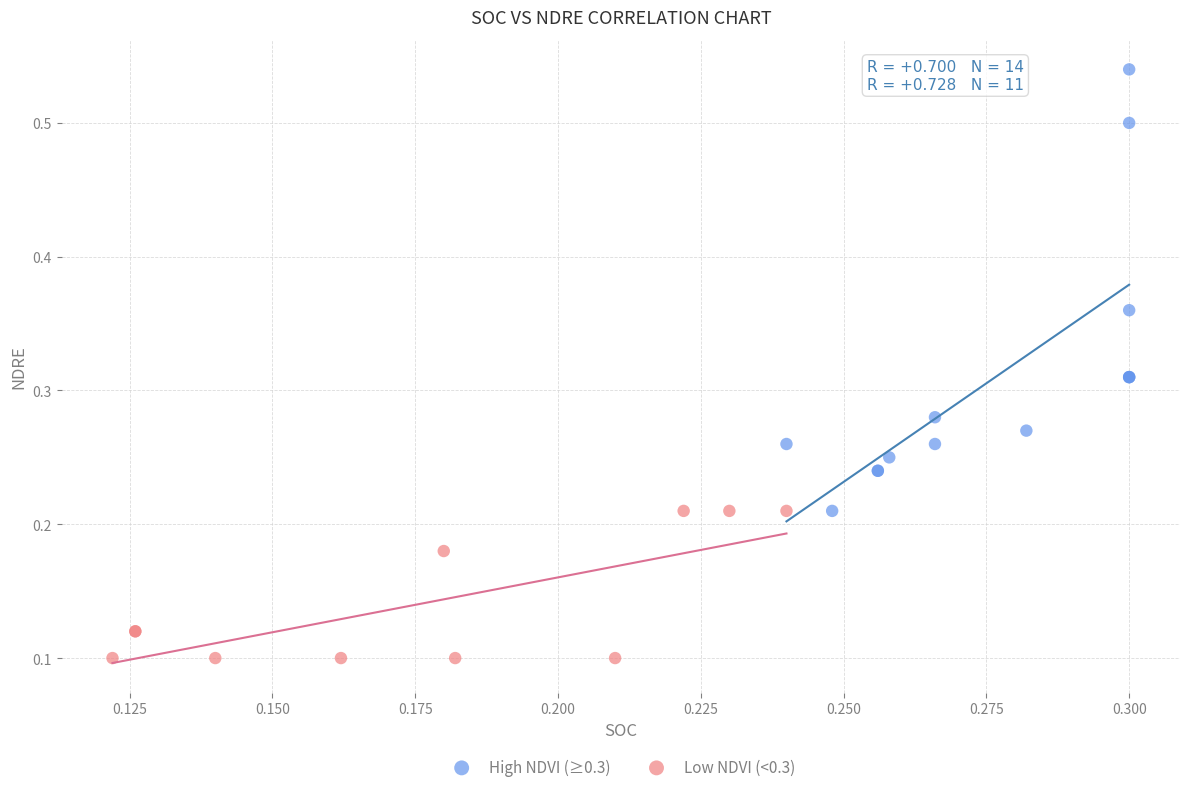

Which series reaches the maximum Y coordinate?

High NDVI (≥0.3)